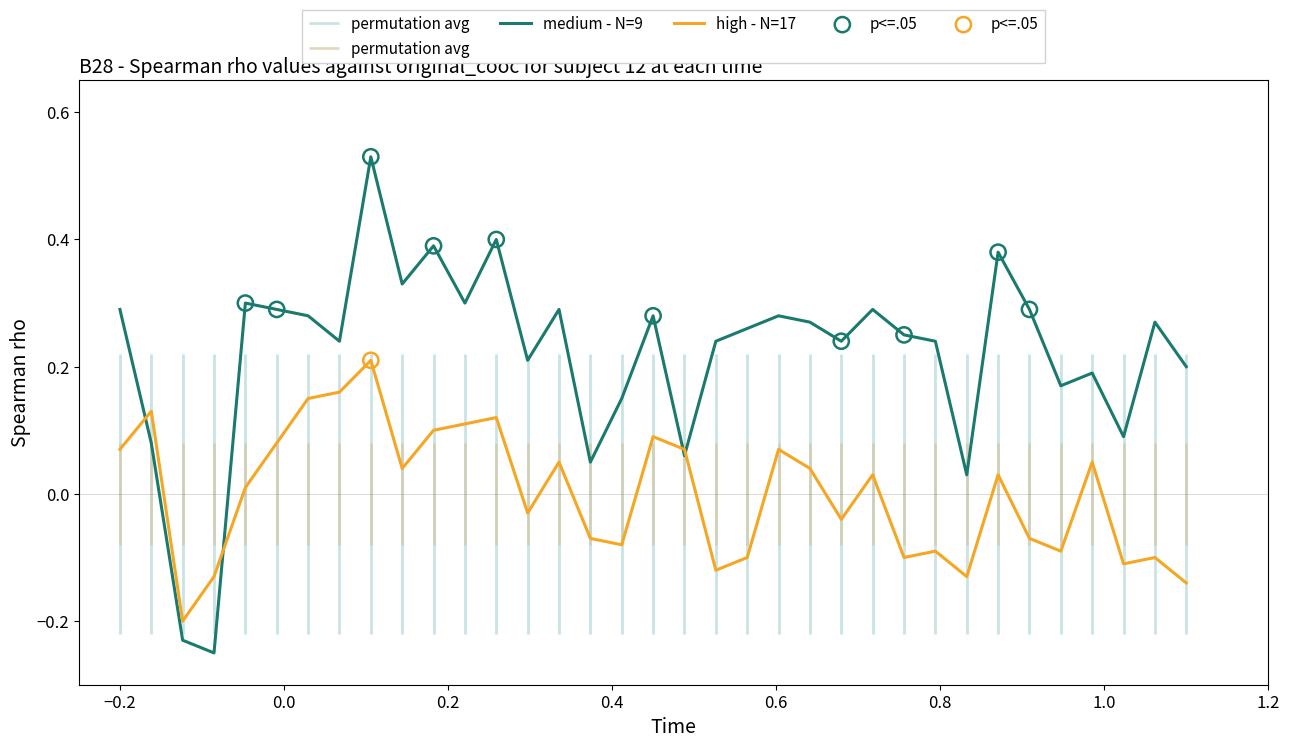

Which series ends up on top after the final intersection of medium - N=9 and high - N=17?

medium - N=9